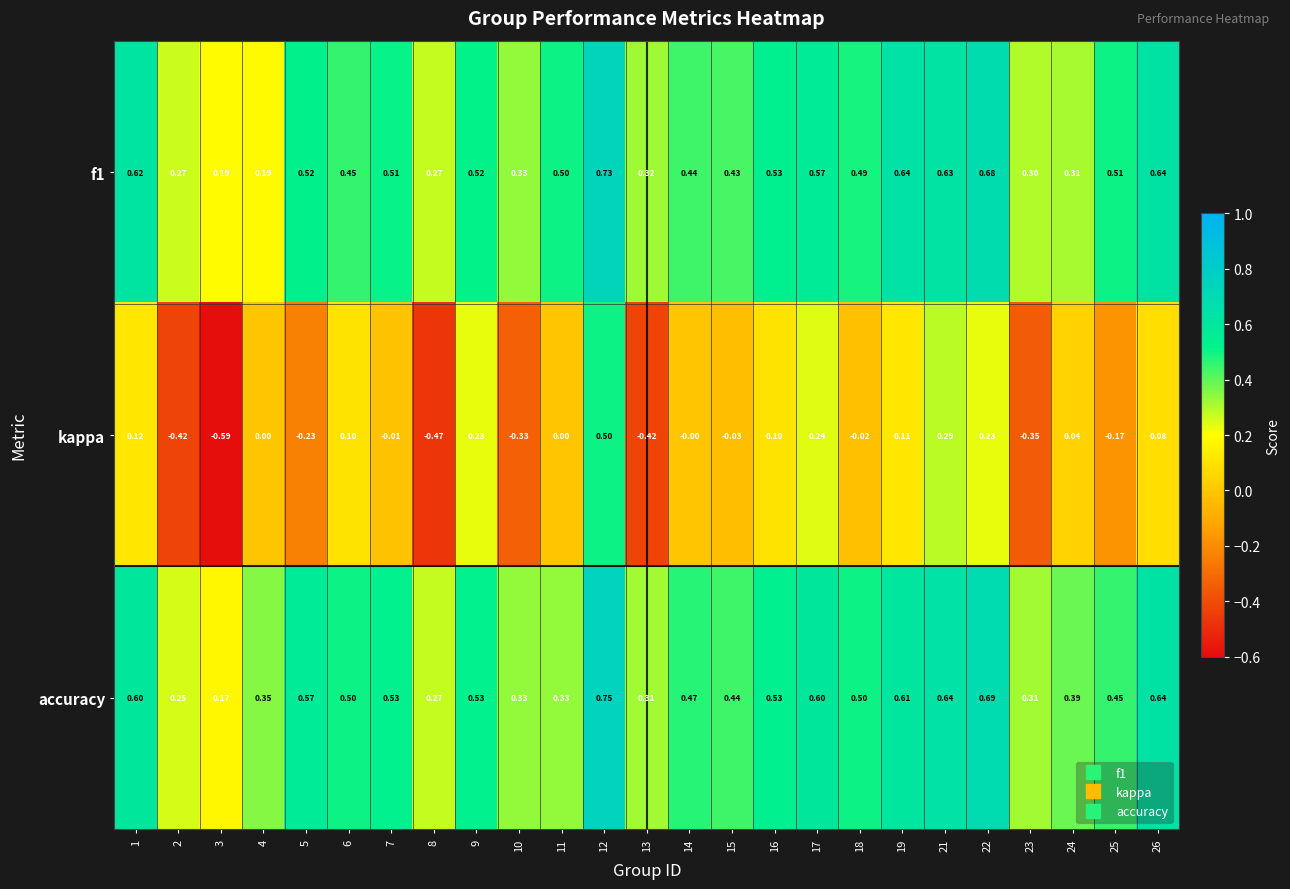

Which series has the largest range (max minus min)?

kappa